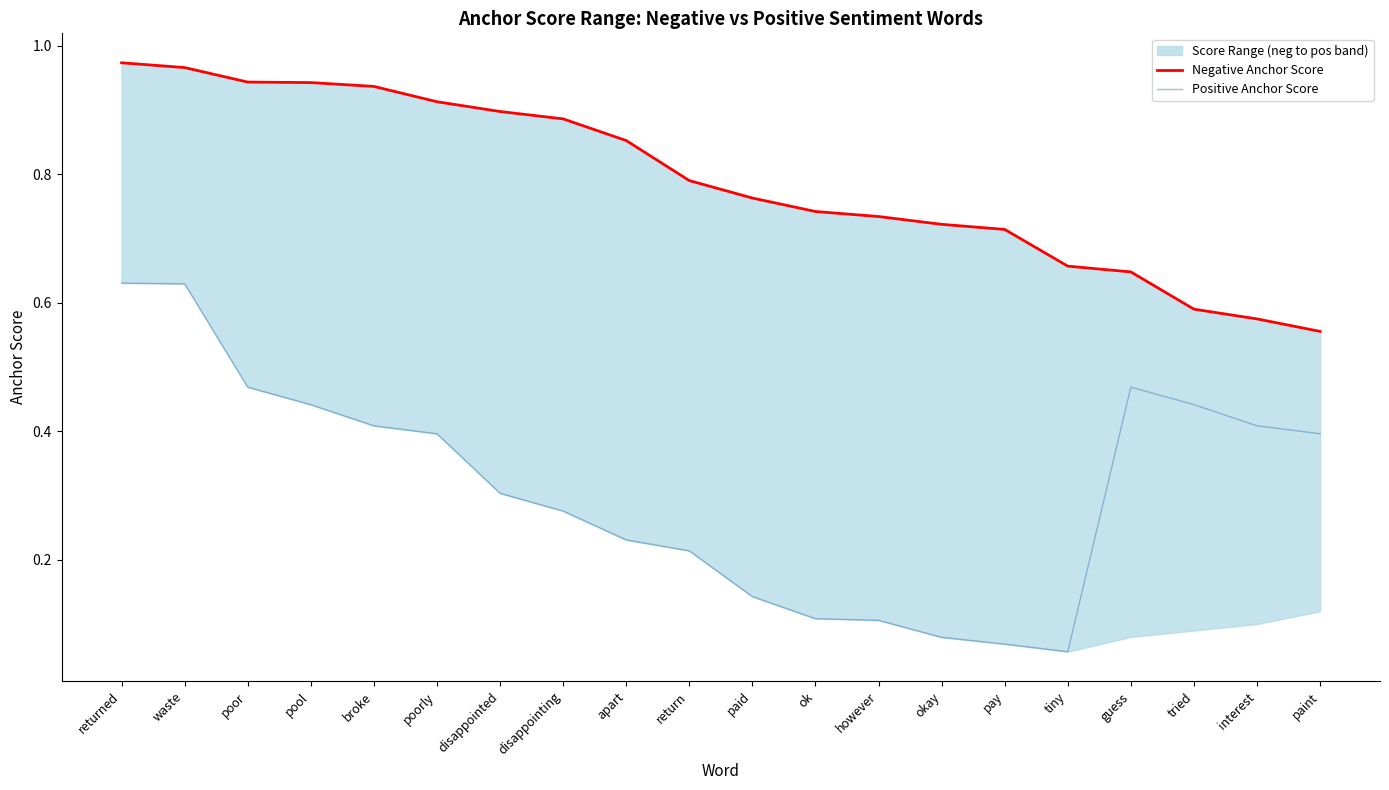

How many interior local valleys does the Positive Anchor Score series have?

1